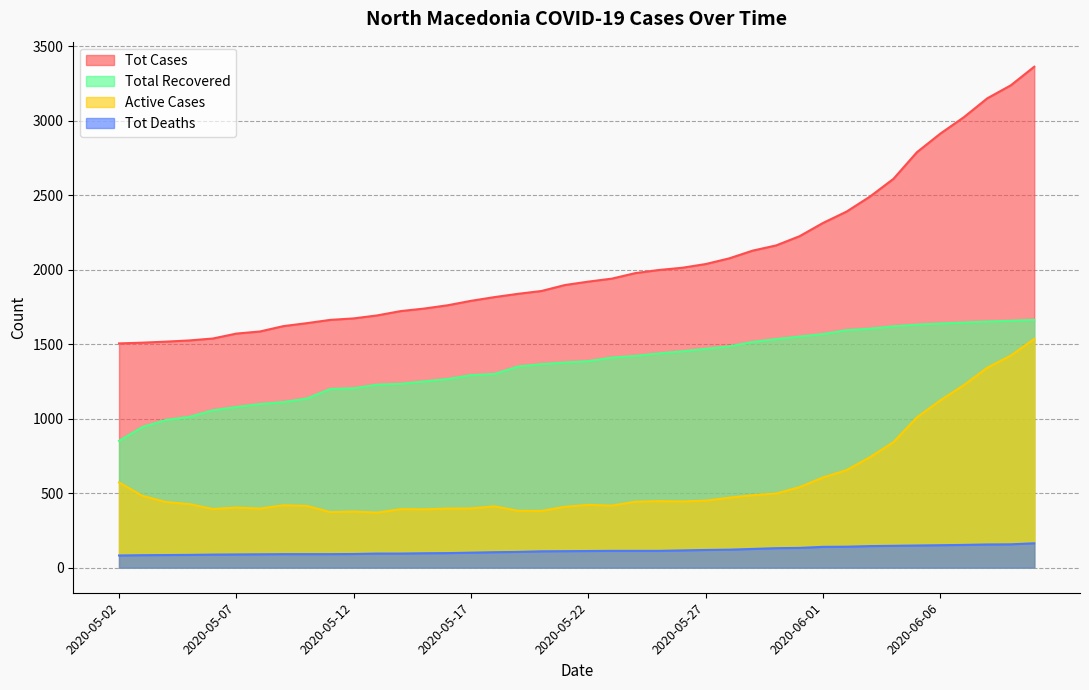

True or false: Tot Deaths has more than 0 points higher than both neighbors.

False